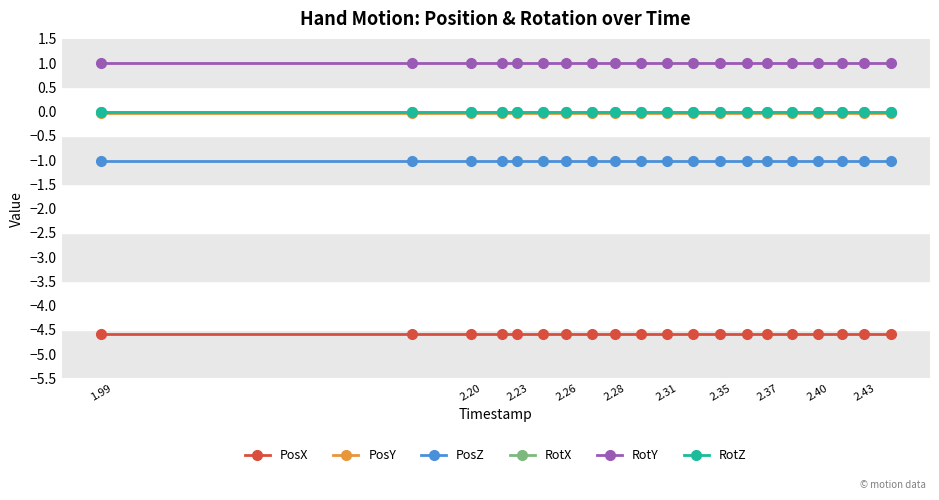

What is the maximum value shown in the chart?

1.0